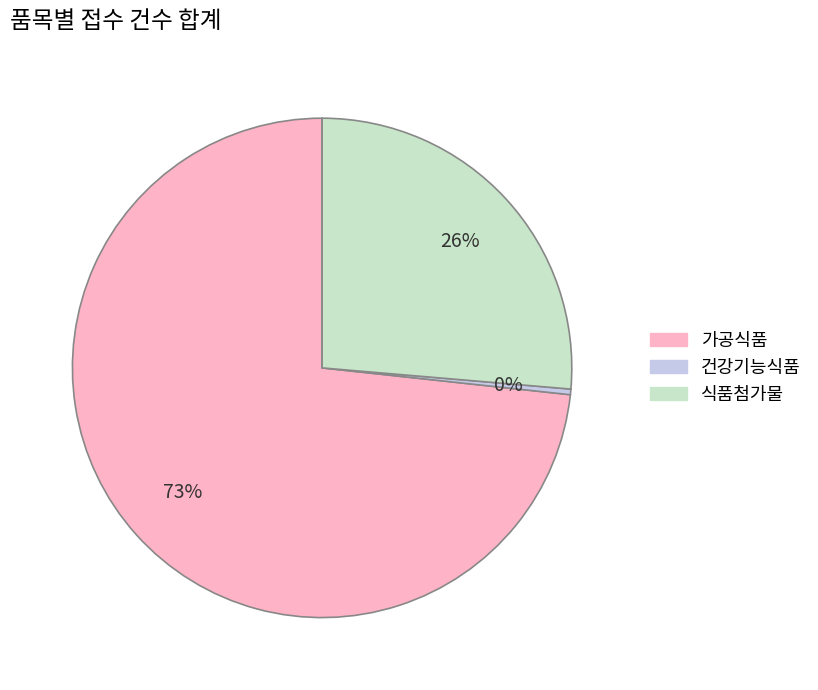

Do 식품첨가물 and 건강기능식품 together represent more than half of the pie?

No